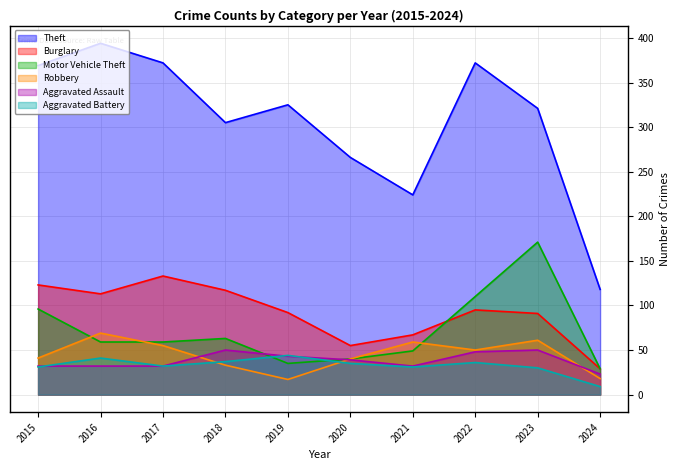

What is the value of the Burglary point at the 7th from the left?

67